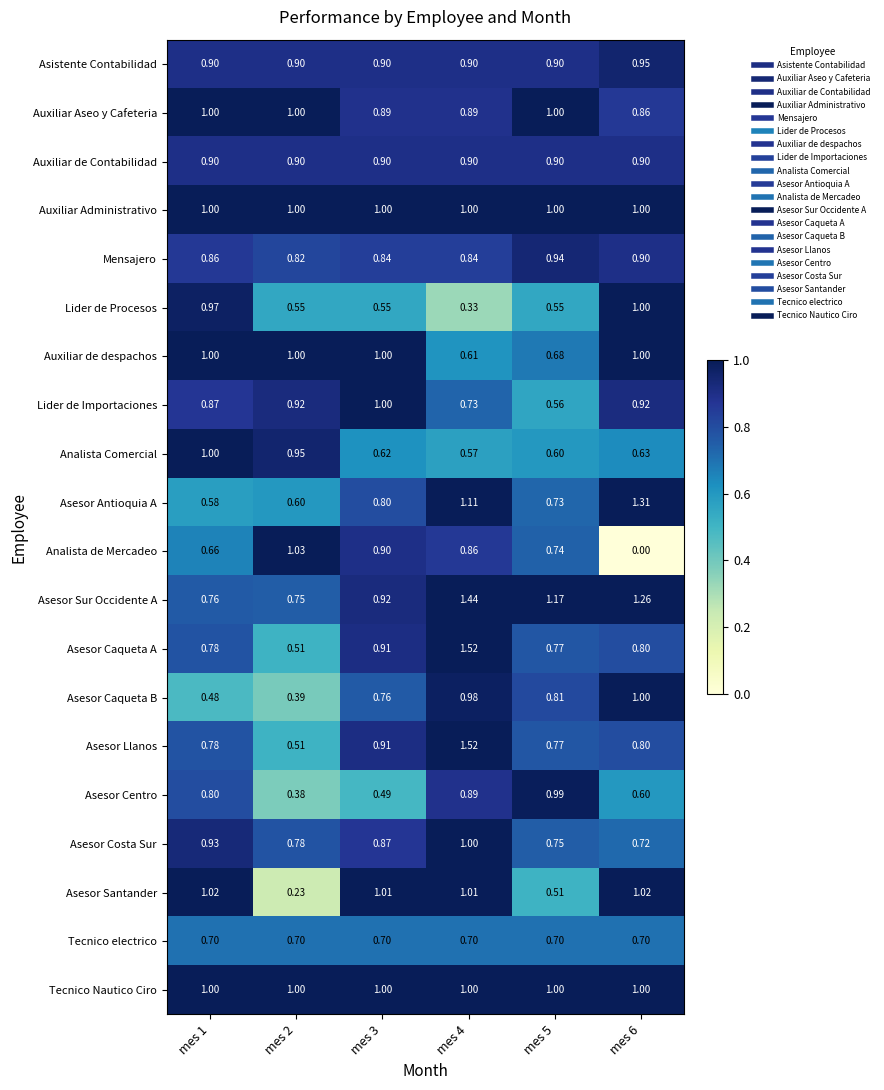

What is the difference between the highest and lowest values at mes 5?

0.7